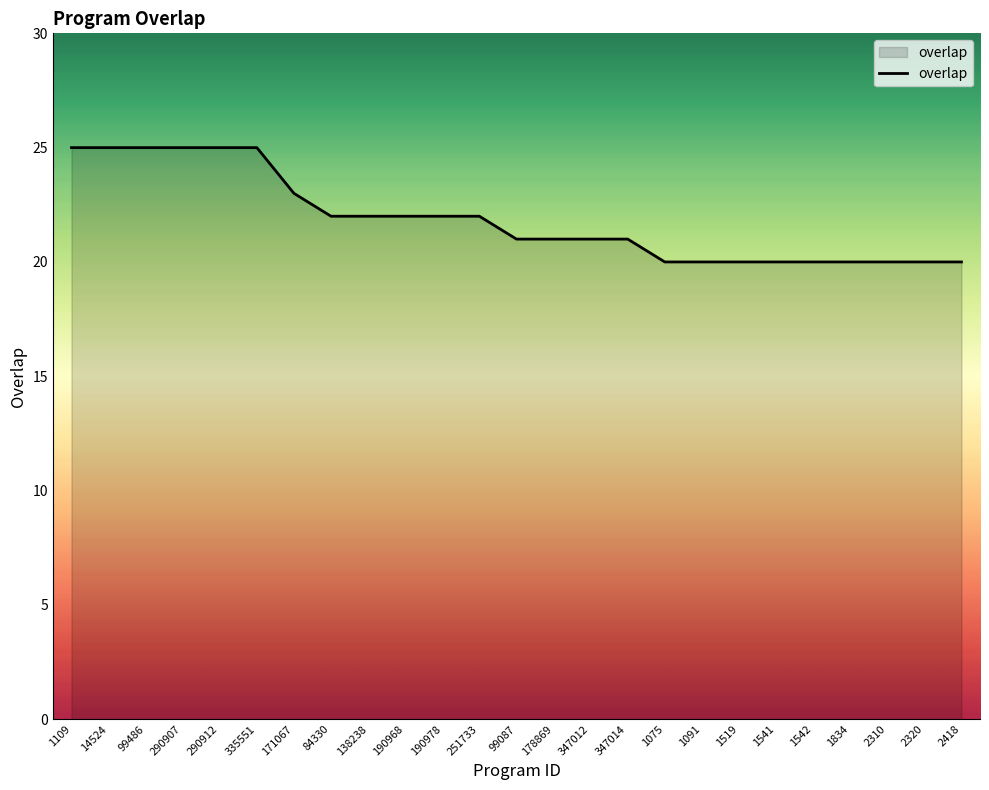

Does the chart have visible grid lines?

No